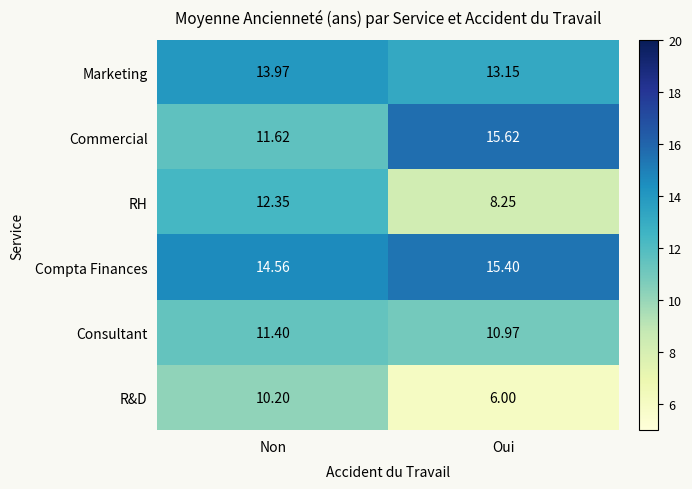

Which series has the largest range (max minus min)?

R&D